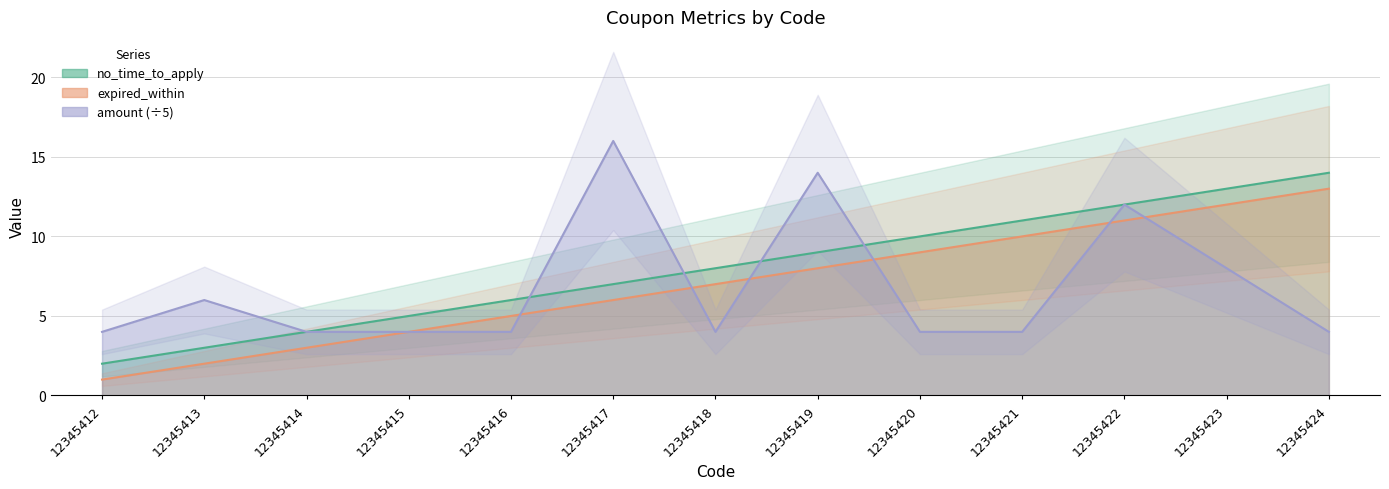

After their last crossing, which series has the higher values: expired_within or amount?

expired_within